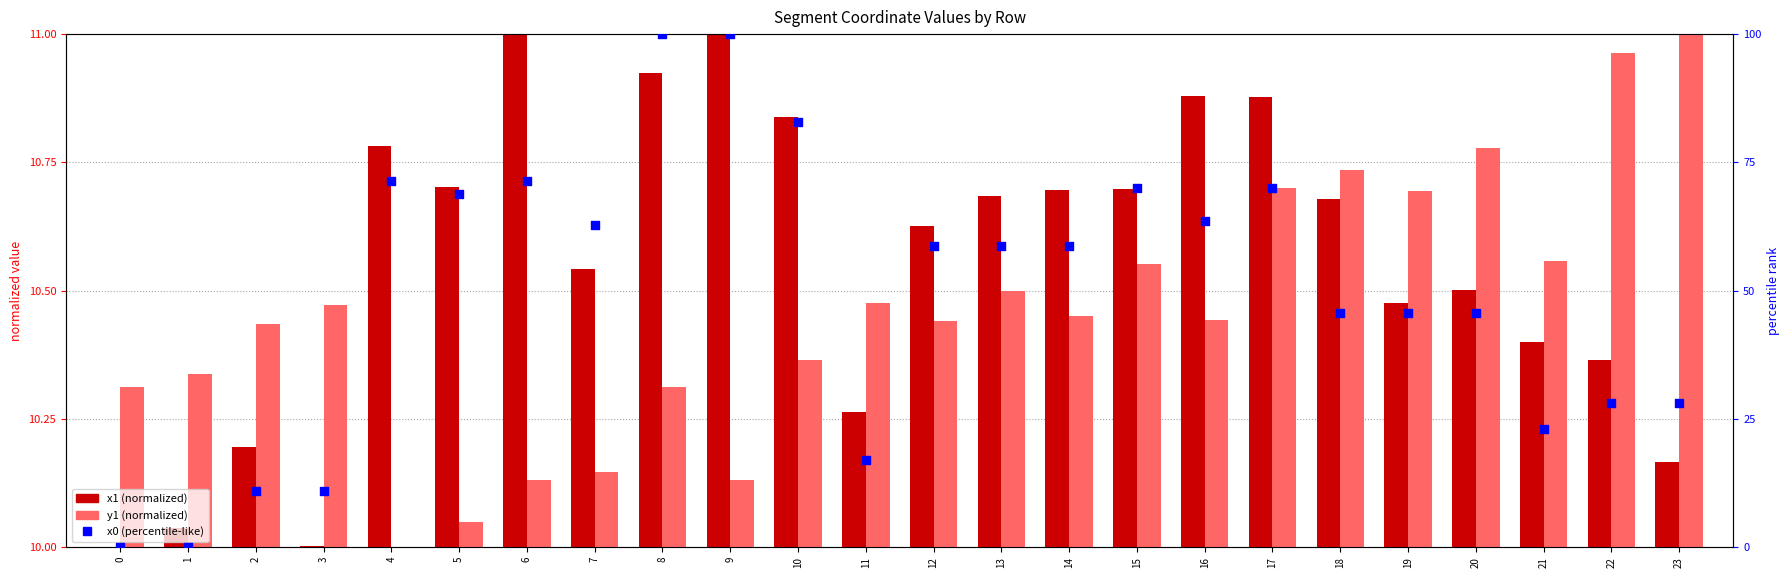

At how many categories does at least one series exceed 75?

3